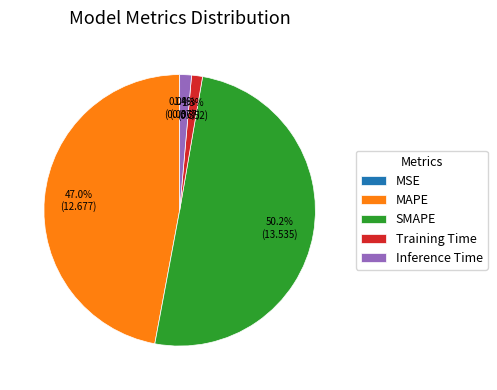

Which slice is the largest?

SMAPE